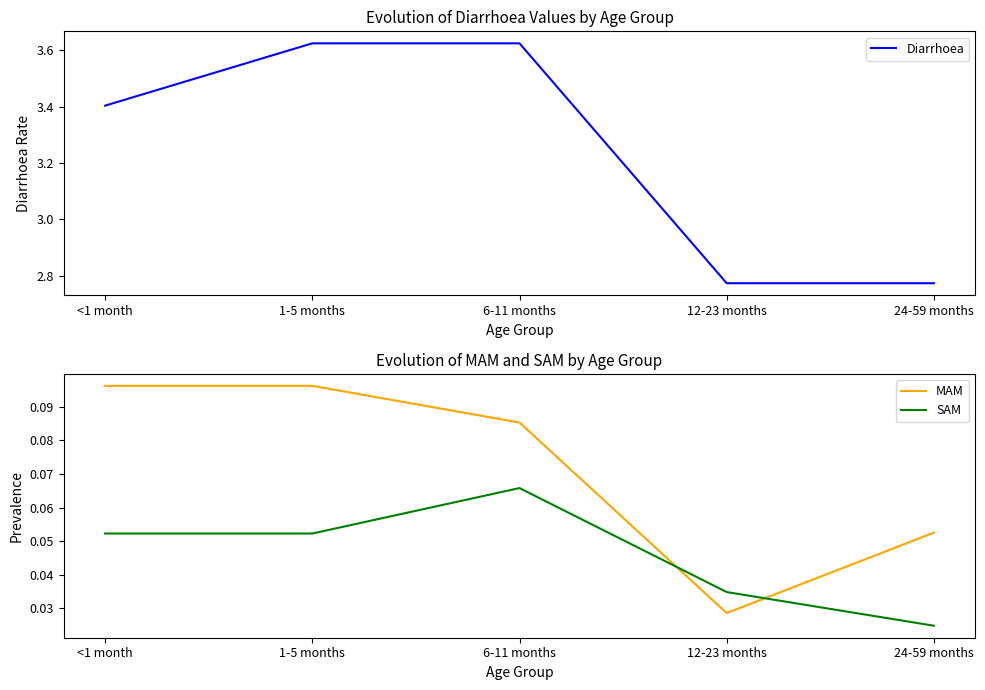

True or false: SAM has a value of 0.1 at 12-23 months.

False